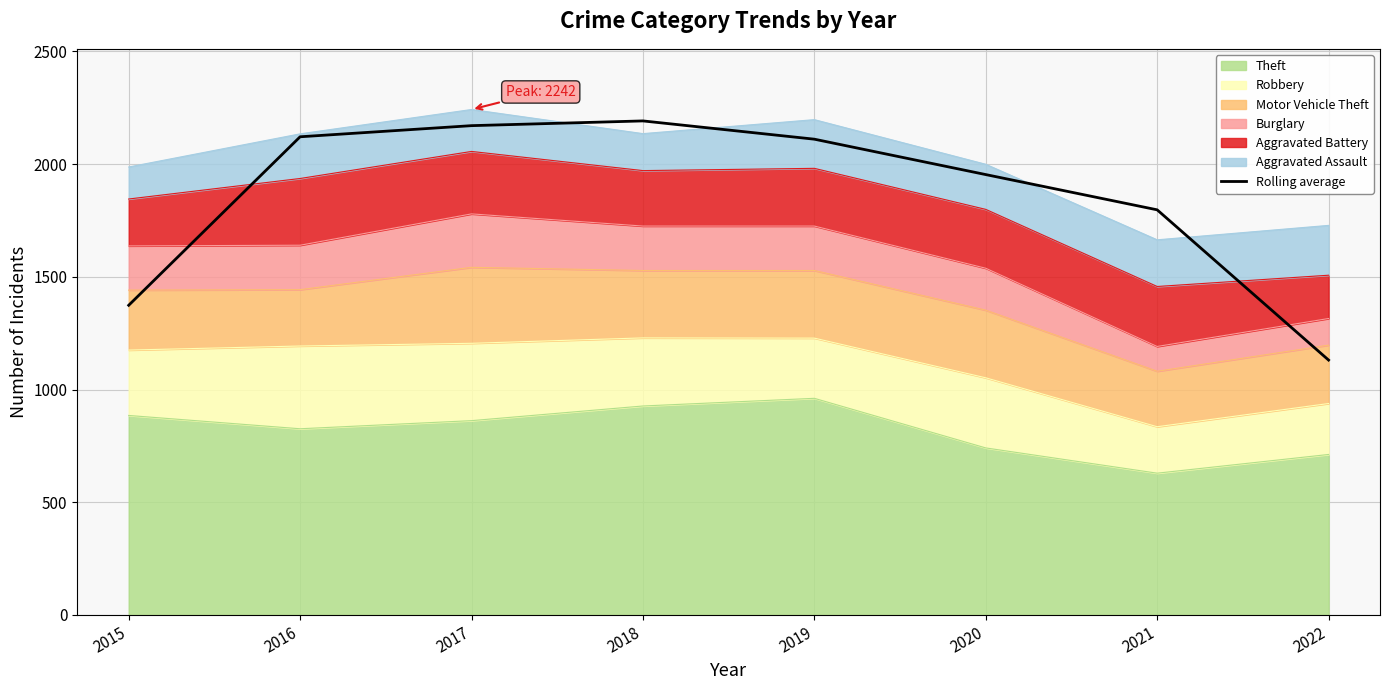

What is the change in value from 2016 to 2022?

-990.3